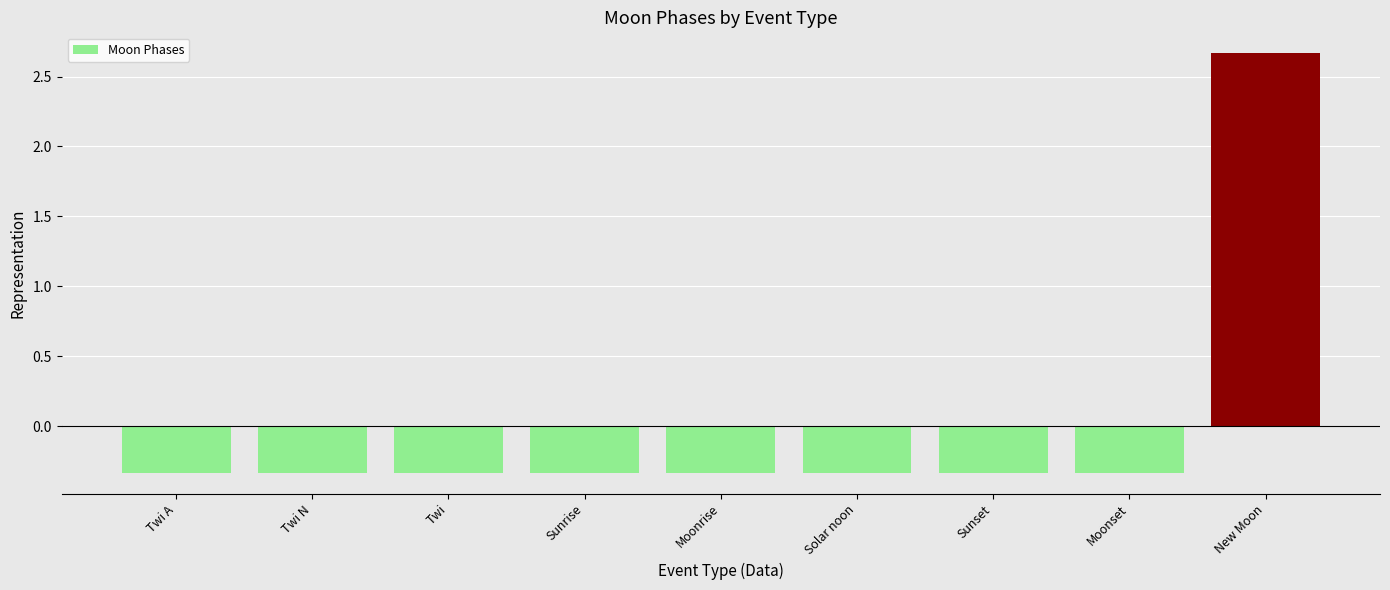

The chart shows a value of -0.1 at Solar noon. True or false?

False